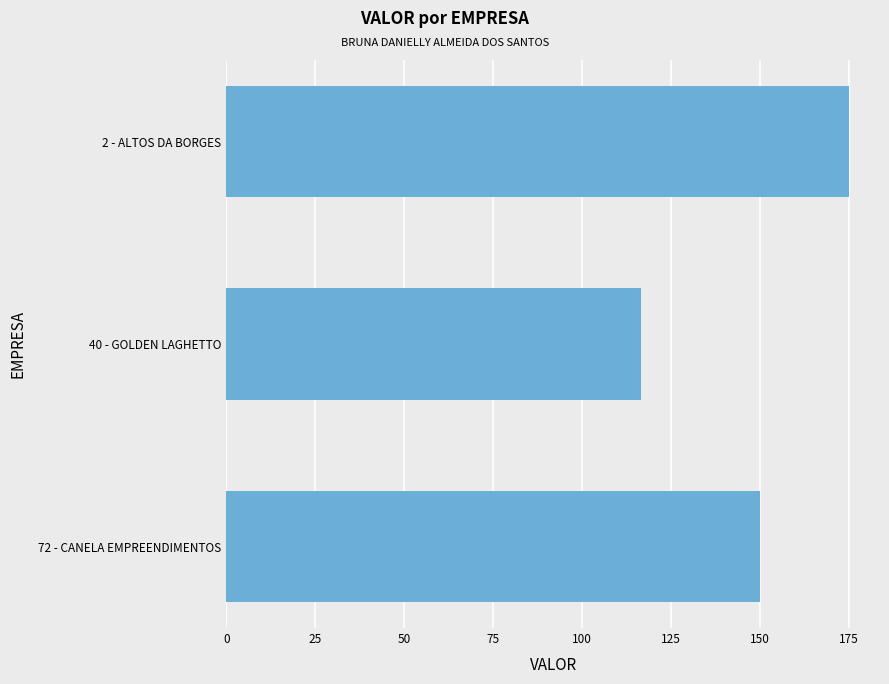

What is the difference between the maximum and minimum values?

58.3